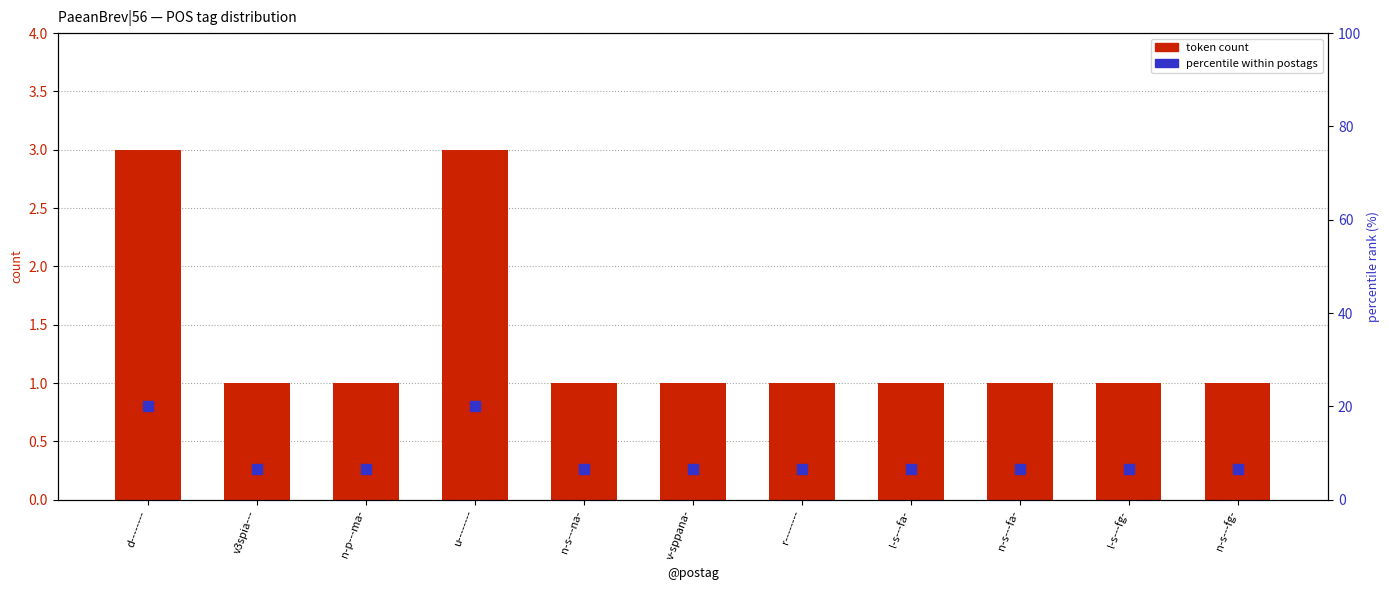

At how many categories does at least one series exceed 3?

11